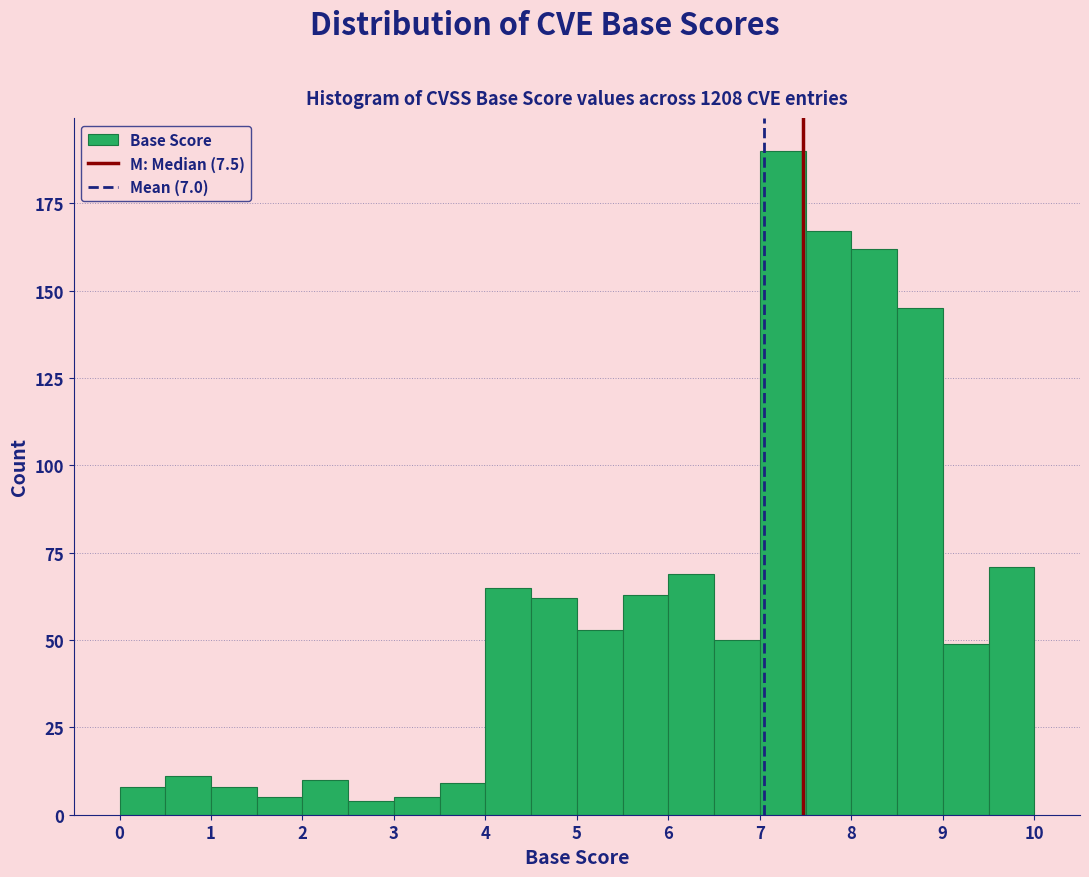

Reading left to right, transcribe this chart: for each bar, give the range it covers on the x-axis and its height. The values are not printed on the chart, so give them approximately, as read against the axis.

0.0 to 0.5: 10
0.5 to 1.0: 10
1.0 to 1.5: 10
1.5 to 2.0: 5
2.0 to 2.5: 10
2.5 to 3.0: under 5
3.0 to 3.5: 5
3.5 to 4.0: 10
4.0 to 4.5: 65
4.5 to 5.0: 60
5.0 to 5.5: 55
5.5 to 6.0: 65
6.0 to 6.5: 70
6.5 to 7.0: 50
7.0 to 7.5: 190
7.5 to 8.0: 165
8.0 to 8.5: 160
8.5 to 9.0: 145
9.0 to 9.5: 50
9.5 to 10.0: 70